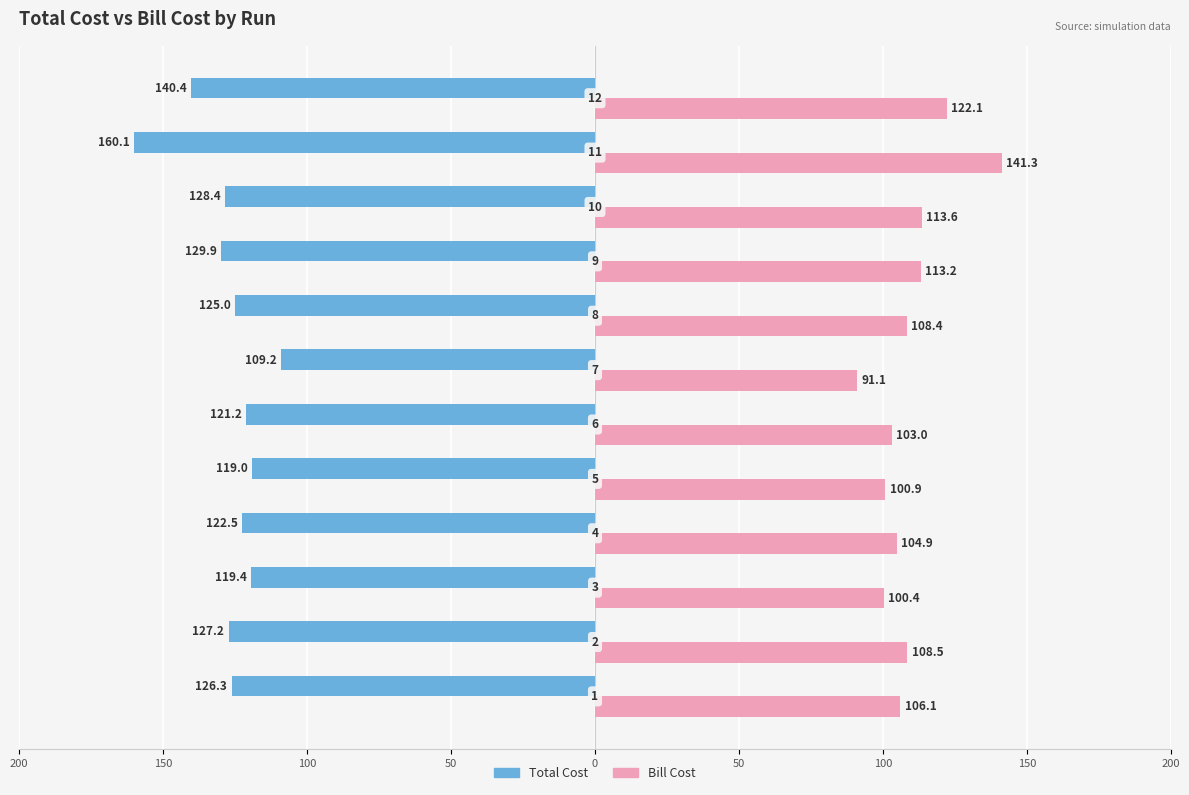

What is the average value of the Bill Cost series?

109.5